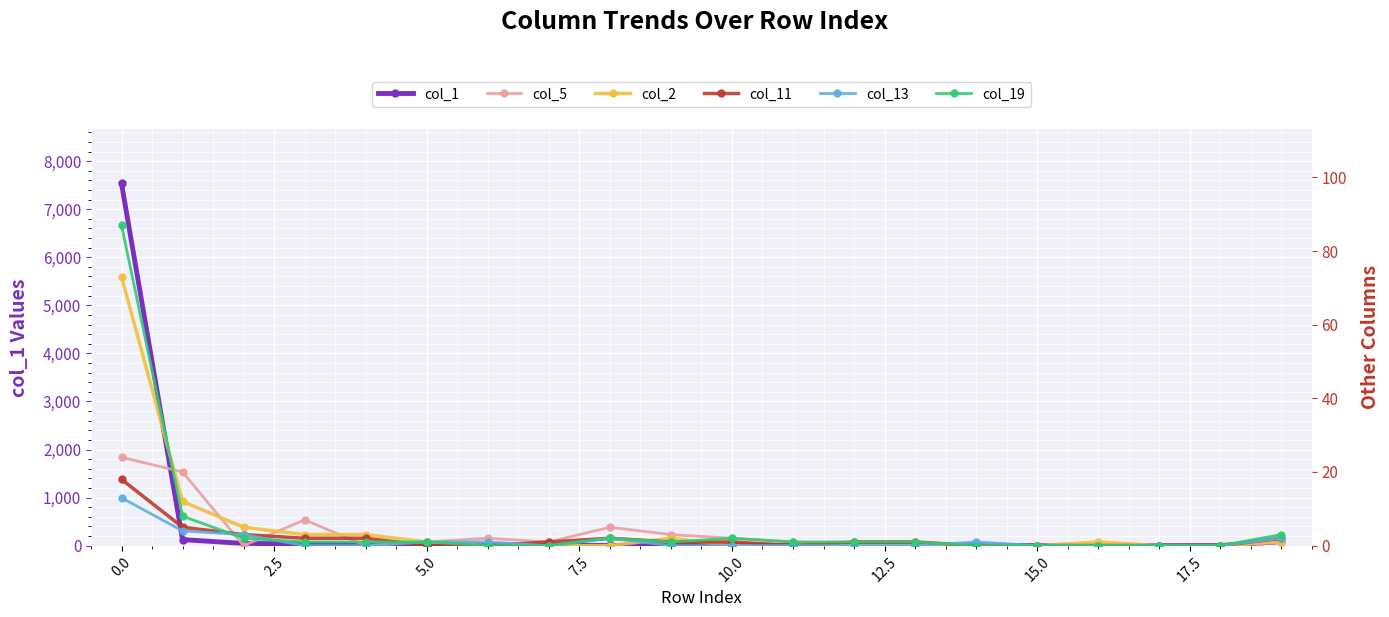

Reading right to left, extract all data points from this chart.

col_1: 84	2	0	2	2	2	8	3	6	13	13	4	12	13	17	18	38	46	125	7536
col_5: 1	0	0	0	0	0	0	0	1	2	3	5	1	2	1	0	7	0	20	24
col_2: 1	0	0	1	0	0	0	0	0	0	2	0	0	0	1	3	3	5	12	73
col_11: 2	0	0	0	0	0	1	1	0	1	1	2	1	0	0	2	2	3	5	18
col_13: 2	0	0	0	0	1	0	0	0	0	0	2	0	1	1	0	0	3	4	13
col_19: 3	0	0	0	0	0	1	1	1	2	1	2	0	0	1	1	1	2	8	87